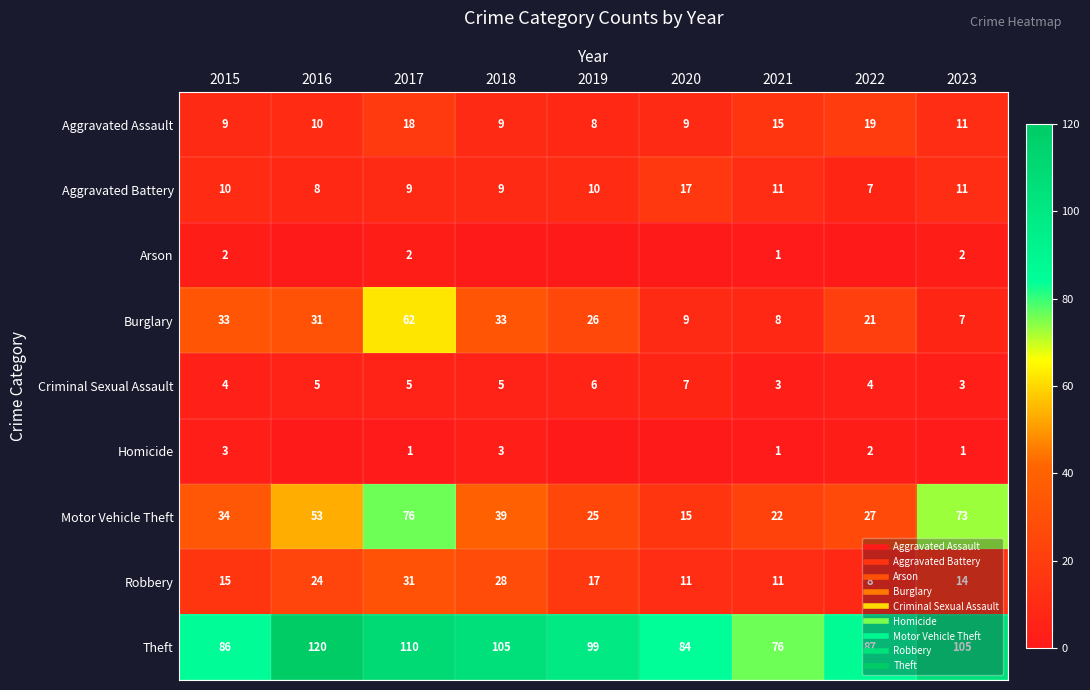

True or false: Burglary has a value of 82 at 2017.

False